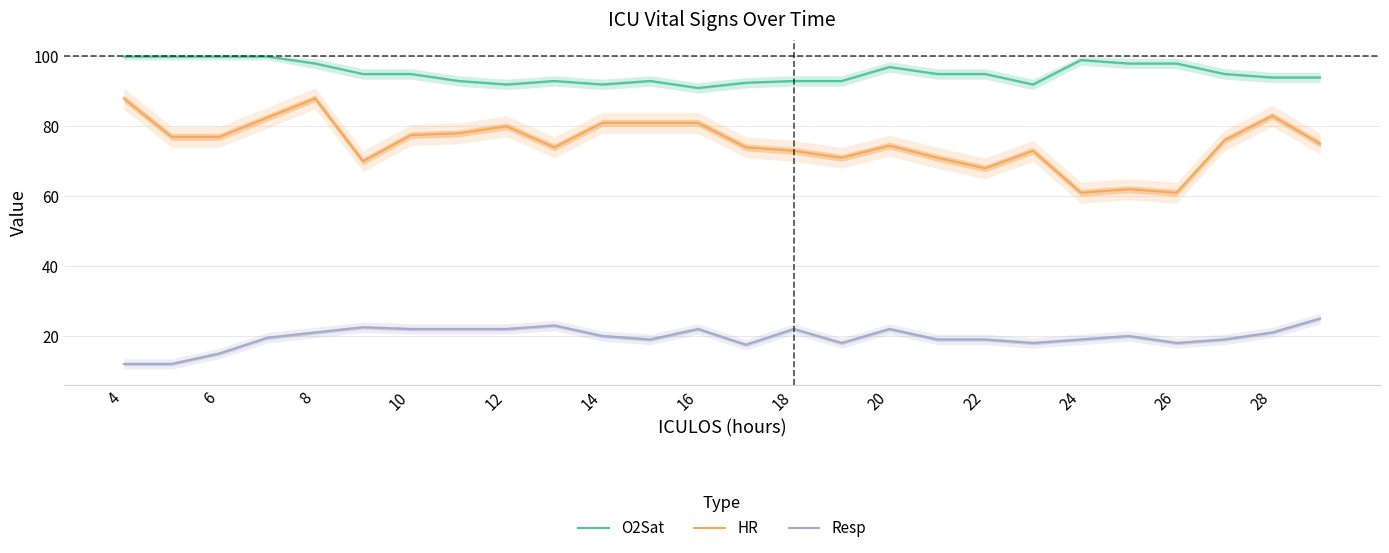

What is the highest value of the O2Sat series?

100.0